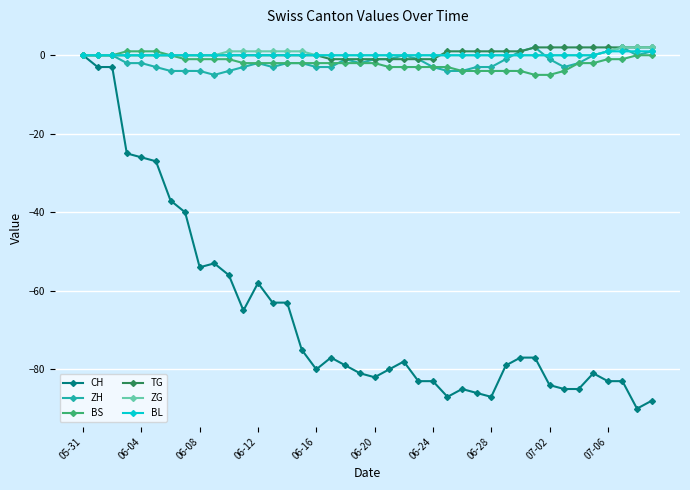

What is the smallest value displayed?

-90